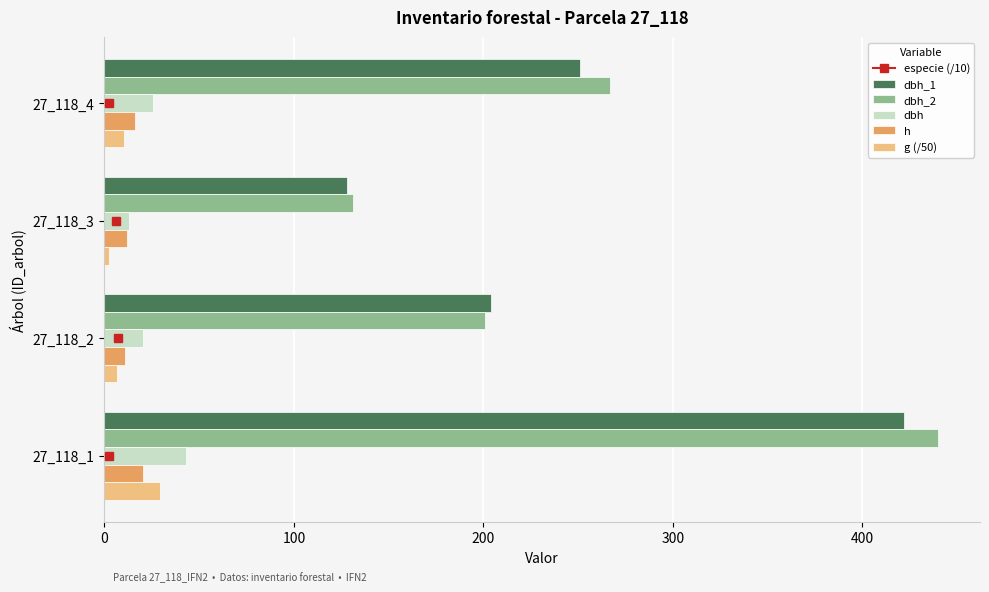

What is the average value of the h series?

14.9